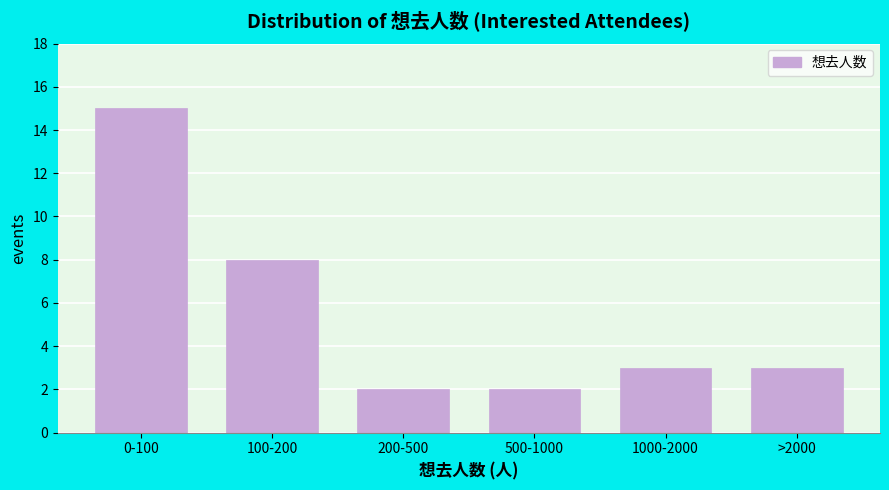

Reading left to right, list all the values displayed in this chart.

0-100=15	100-200=8	200-500=2	500-1000=2	1000-2000=3	>2000=3